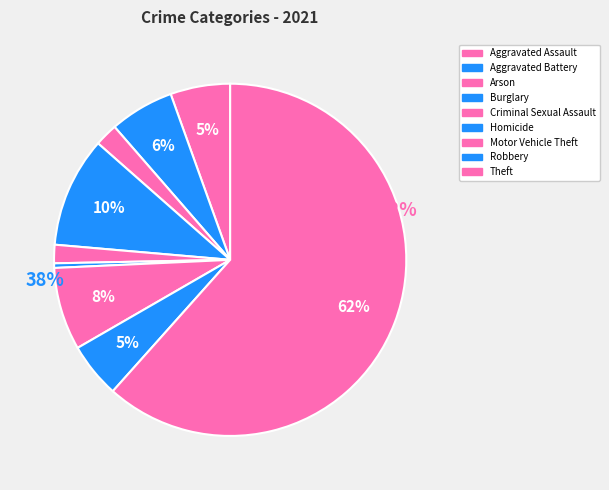

What percentage is the Arson slice, to the nearest percent?

2%